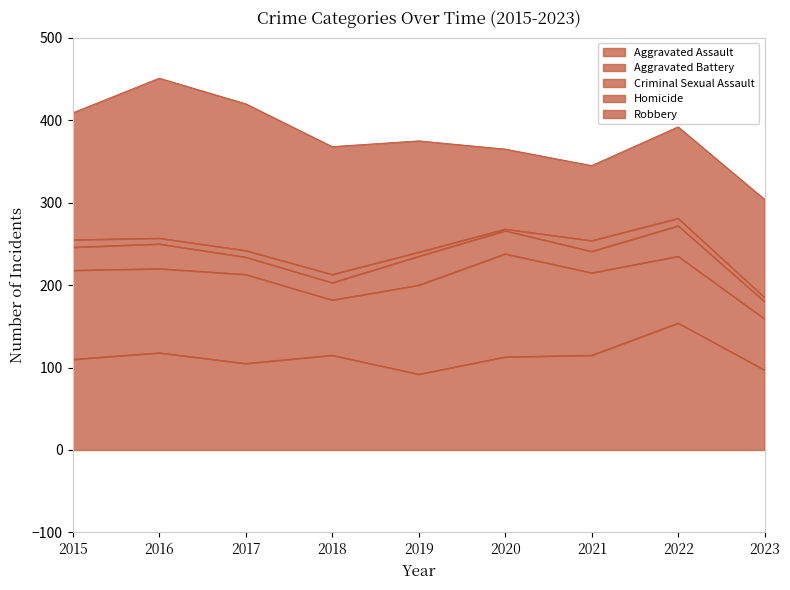

What is the spread (max minus min) of values at 2015?

145